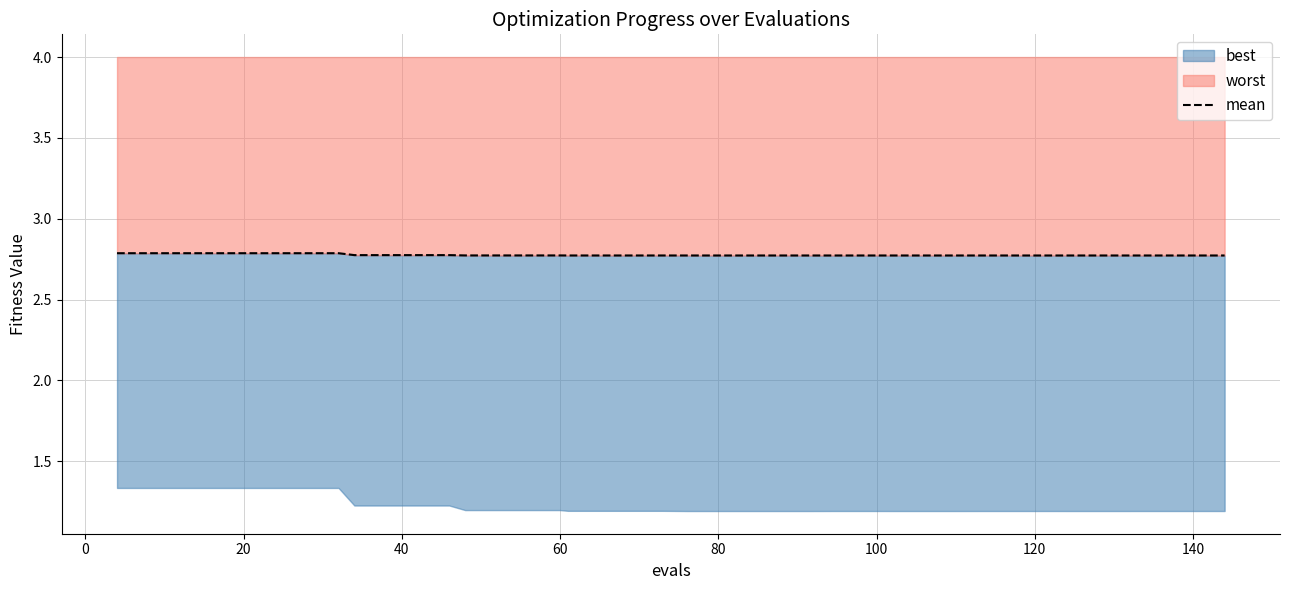

What is the sum of all values?

111.0